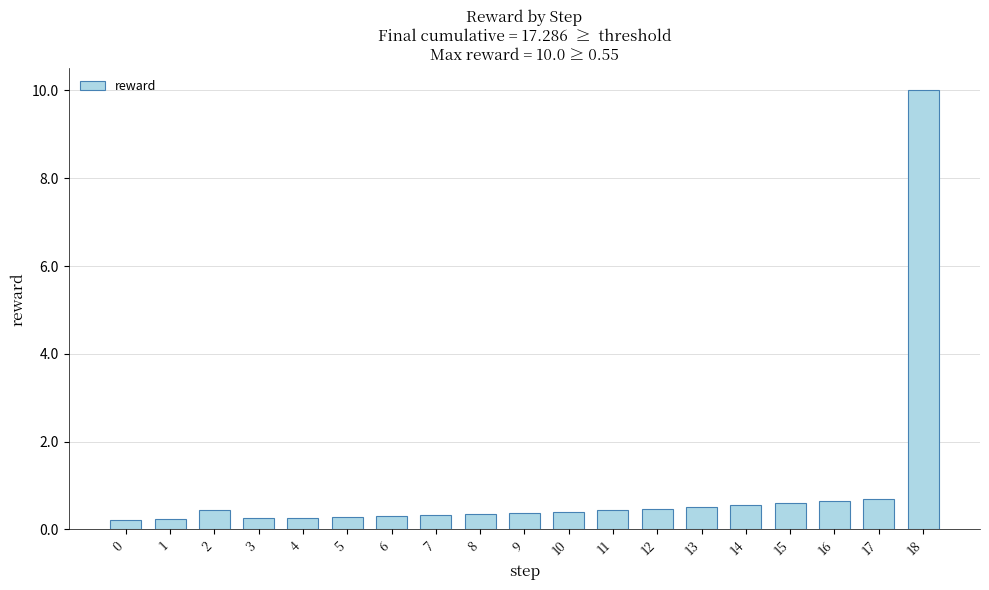

What is the greatest value displayed?

10.0